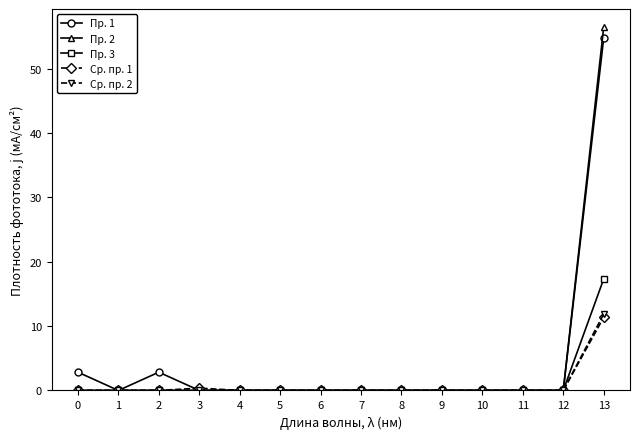

Where is the first local minimum for Пр. 1?

1